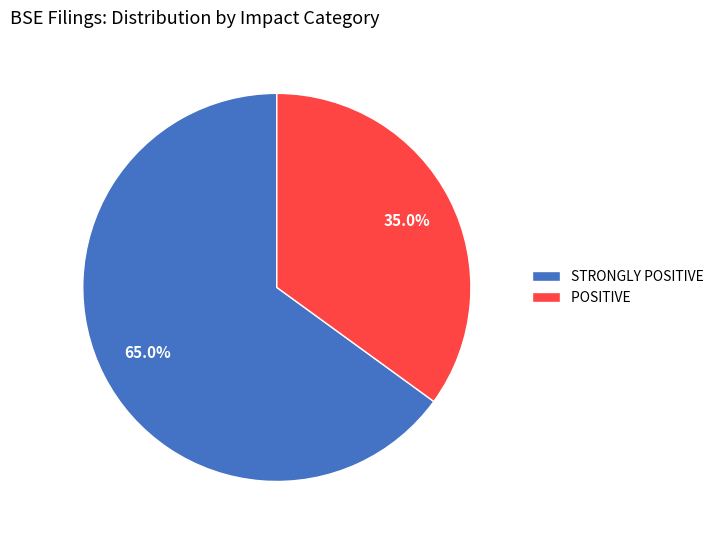

Which slice represents more than half of the pie?

STRONGLY POSITIVE